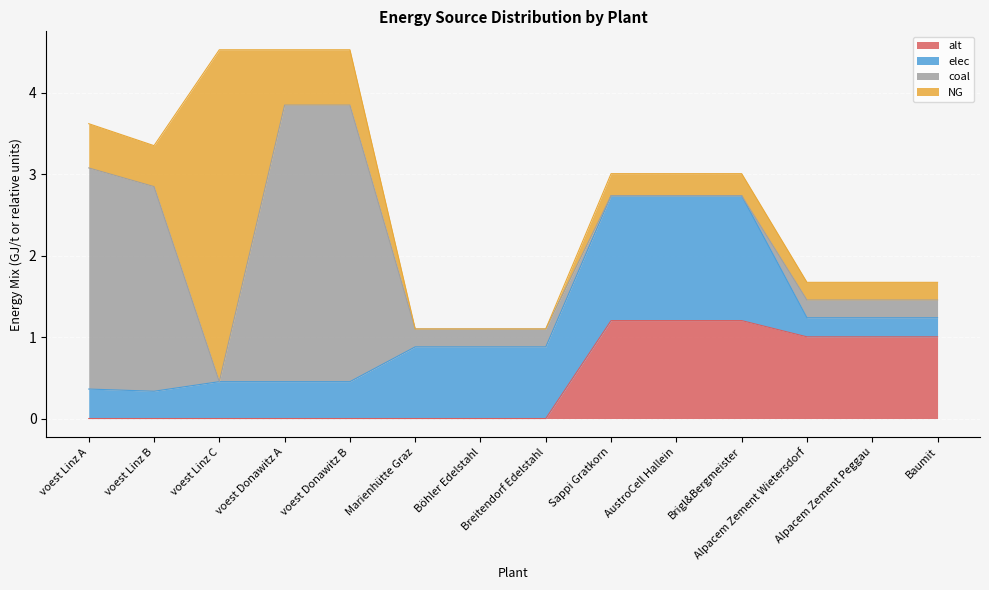

True or false: NG has a value of 0.5 at AustroCell Hallein.

False